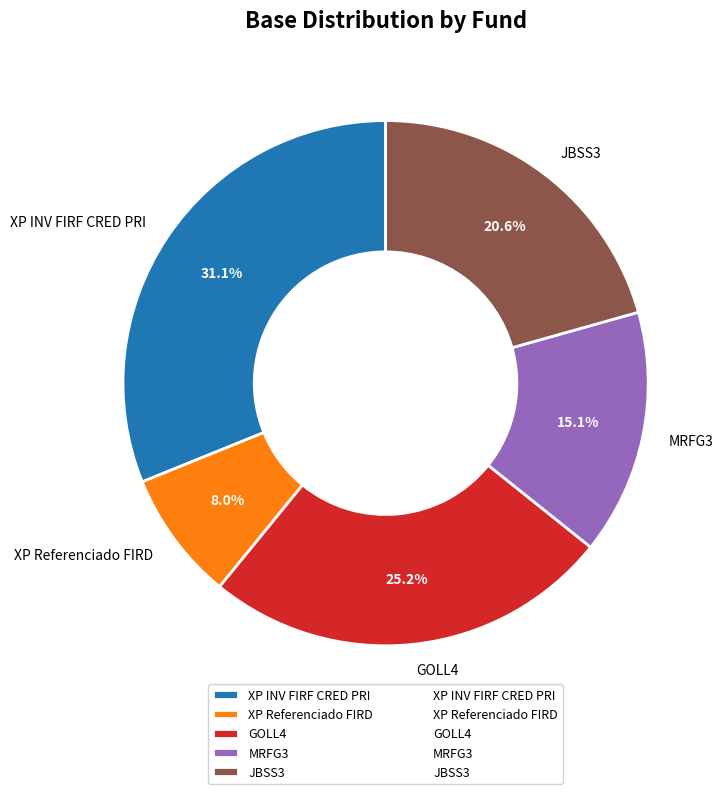

Which category has the biggest portion of the pie?

XP INV FIRF CRED PRI